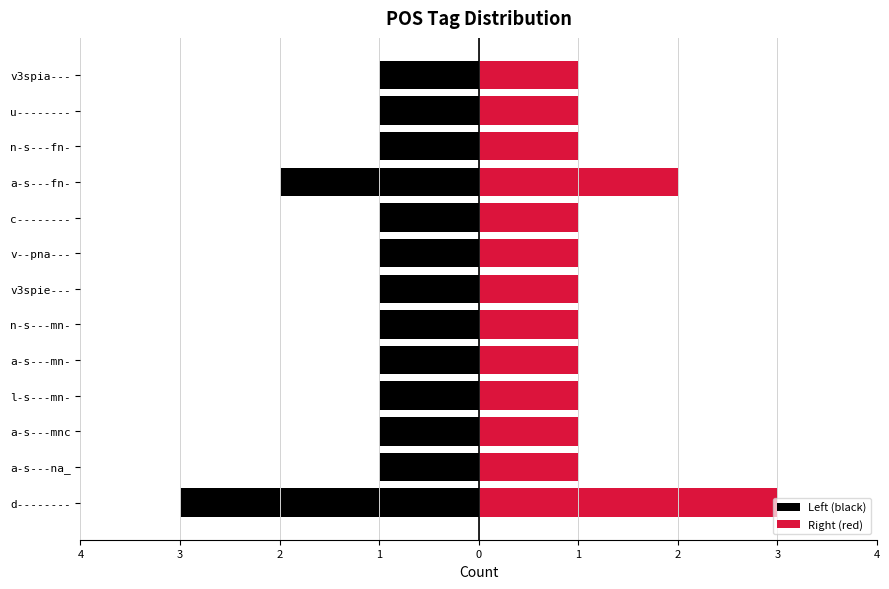

Which series changed the most between a-s---fn- and u--------?

Left (black)